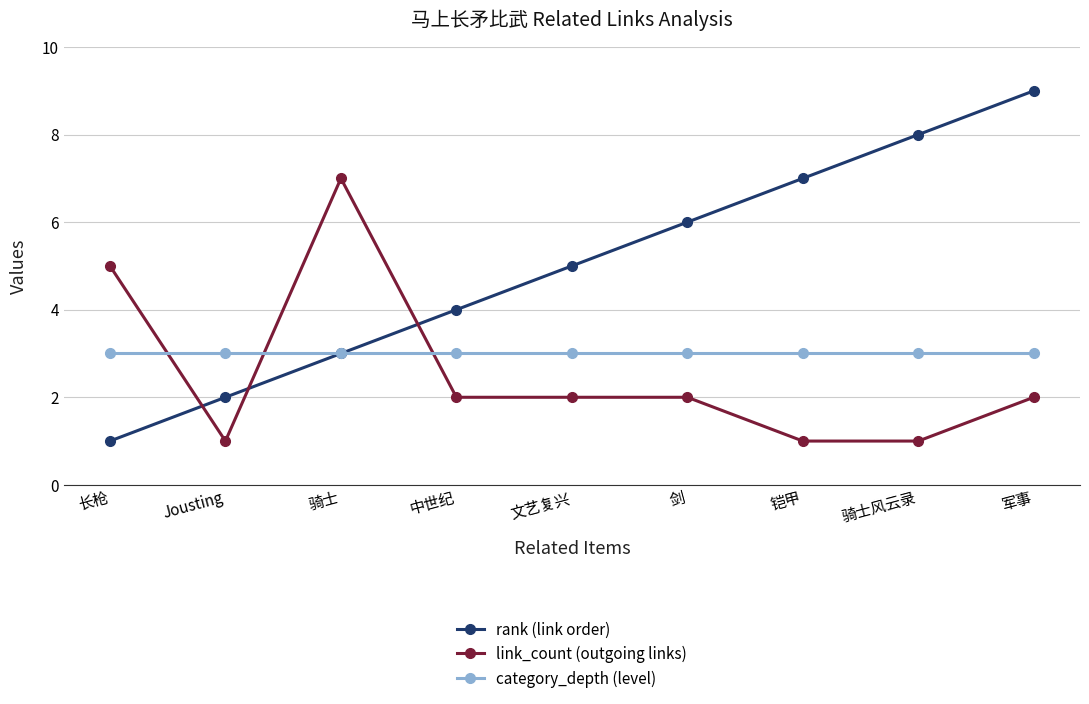

List the labels in order of rank (link order) value, largest first.

军事, 骑士风云录, 铠甲, 剑, 文艺复兴, 中世纪, 骑士, Jousting, 长枪